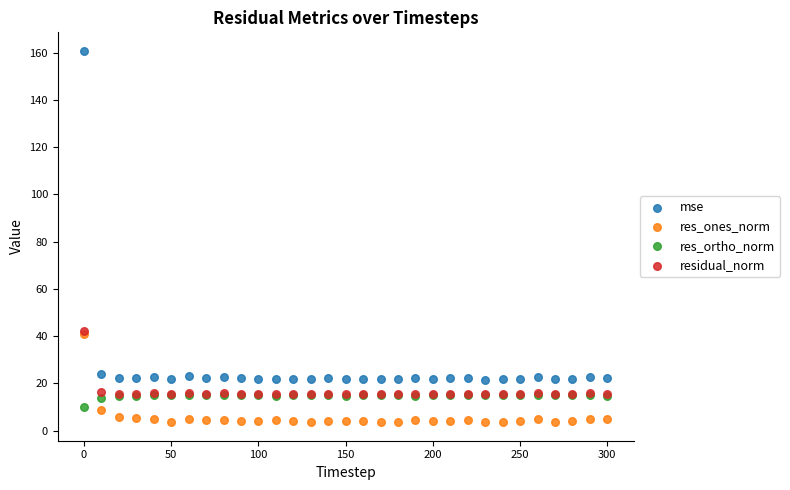

What are all the series names shown in the legend?

mse, res_ones_norm, res_ortho_norm, residual_norm